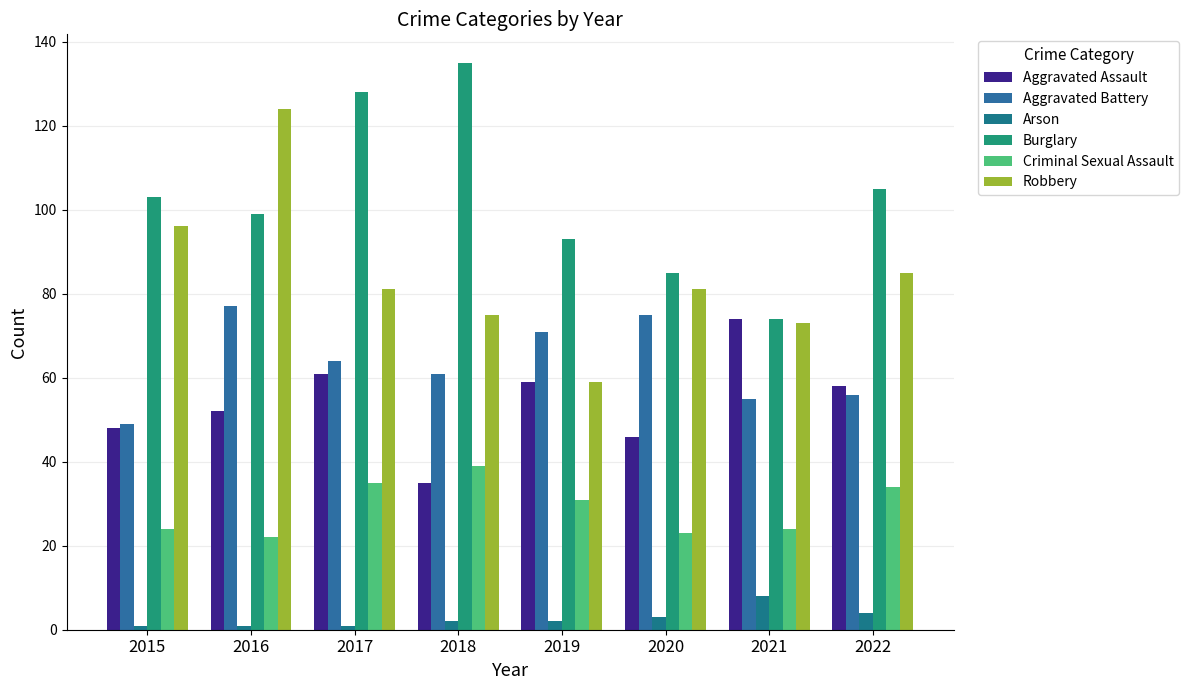

What is the difference between the highest and lowest values at 2020?

82